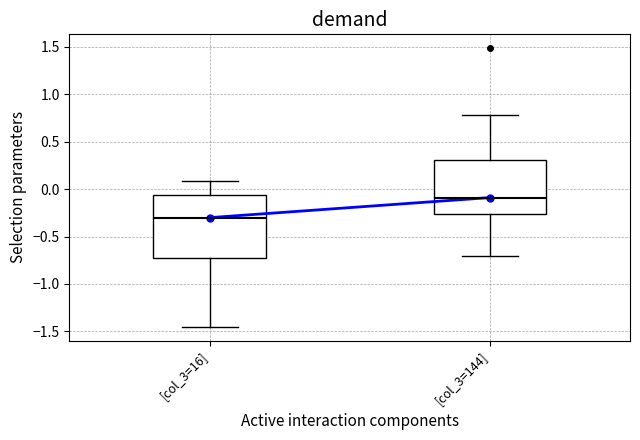

Where does the median line of the box for [col_3=144] sit on the y-axis? The values are not printed on the chart, so give them approximately, as read against the axis.

-0.10